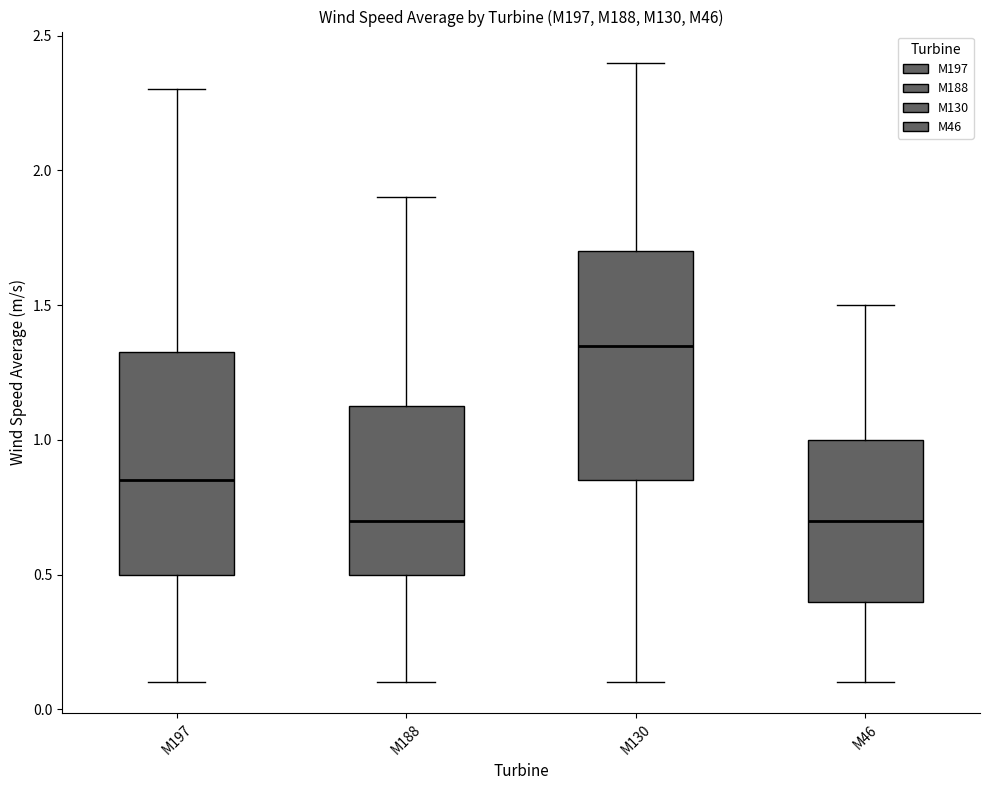

Reading left to right, transcribe this box plot: for each box, give where its median line is, the range the box spans, and where its two whiskers end, as read against the y-axis. The values are not printed on the chart, so give them approximately, as read against the axis.

M197: median 0.85, box 0.50 to 1.35, whiskers 0.10 to 2.30
M188: median 0.70, box 0.50 to 1.15, whiskers 0.10 to 1.90
M130: median 1.35, box 0.85 to 1.70, whiskers 0.10 to 2.40
M46: median 0.70, box 0.40 to 1.00, whiskers 0.10 to 1.50